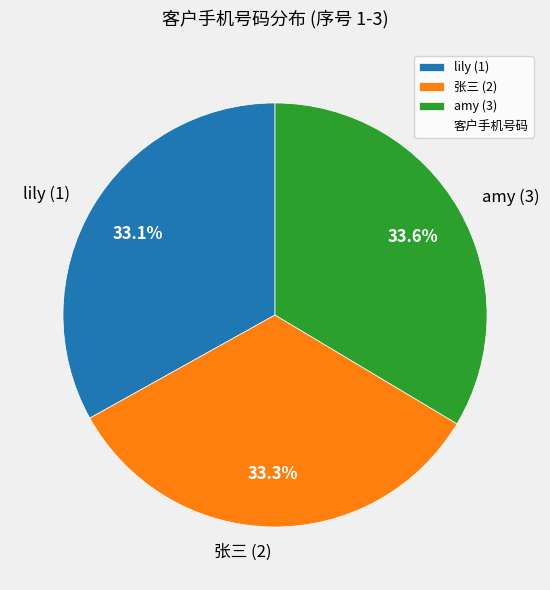

What is the ratio of the value at amy (3) to the value at lily (1)?

1.0